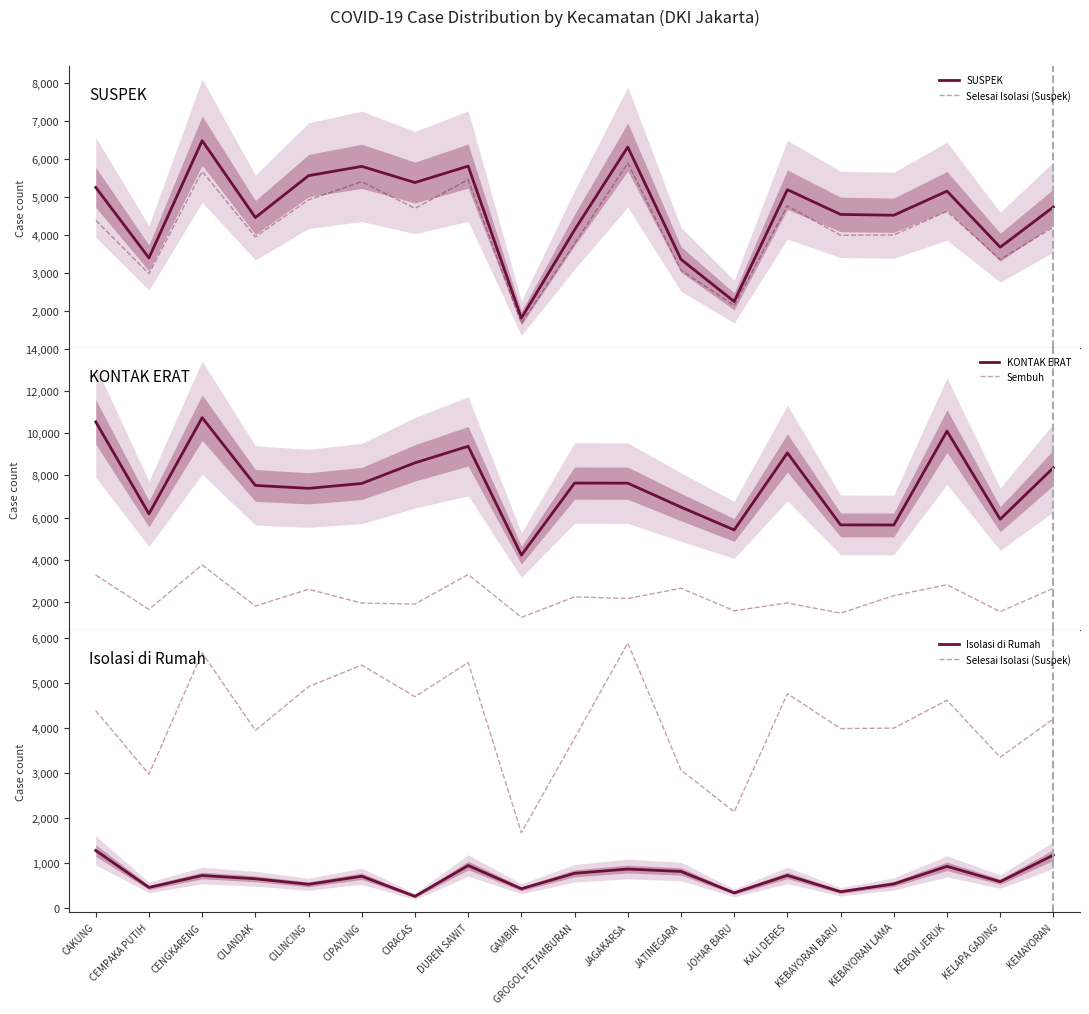

How many data points in Sembuh are above 2160?

9